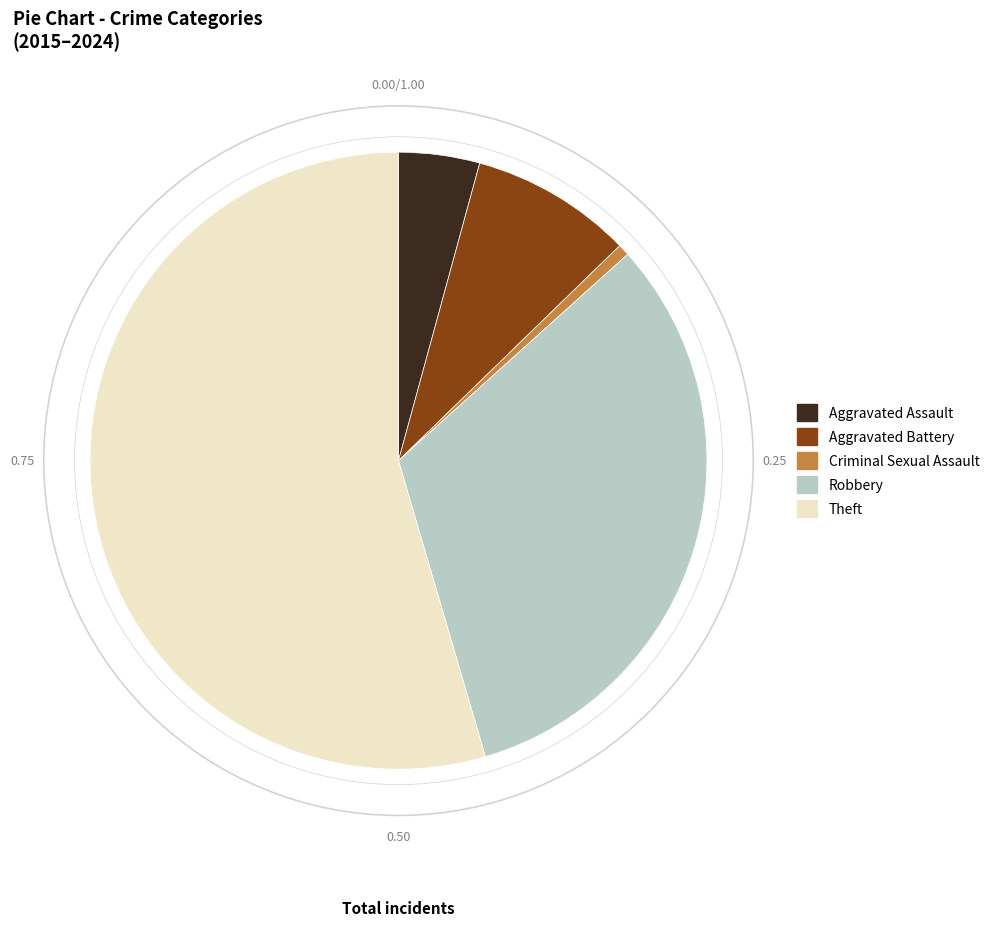

What is the majority slice?

Theft